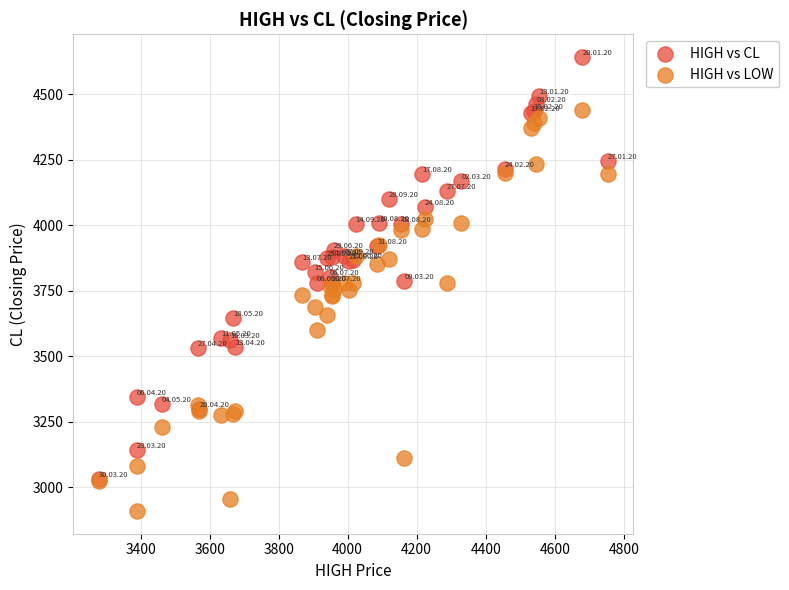

What are all the series names shown in the legend?

HIGH vs CL, HIGH vs LOW